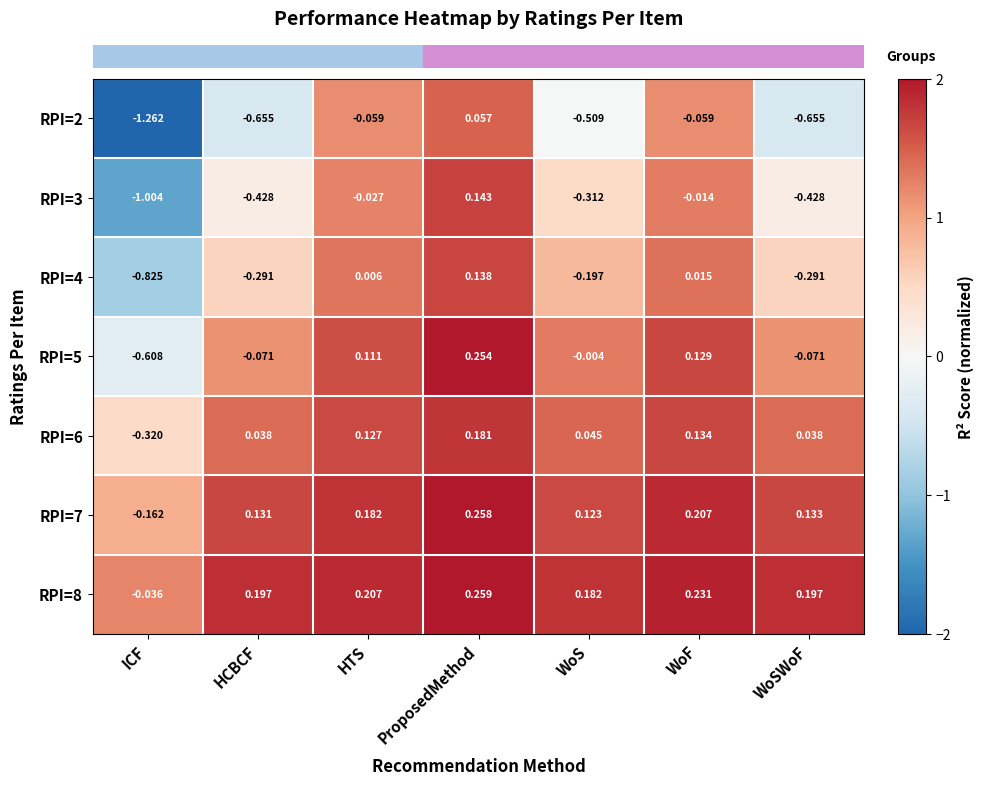

Where does the RPI=8 series first go above 0?

HCBCF